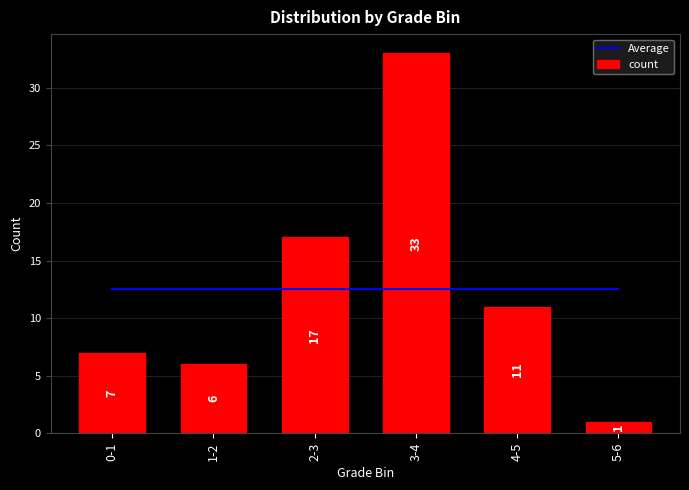

What is the label of the 5th bar from the right?

1-2